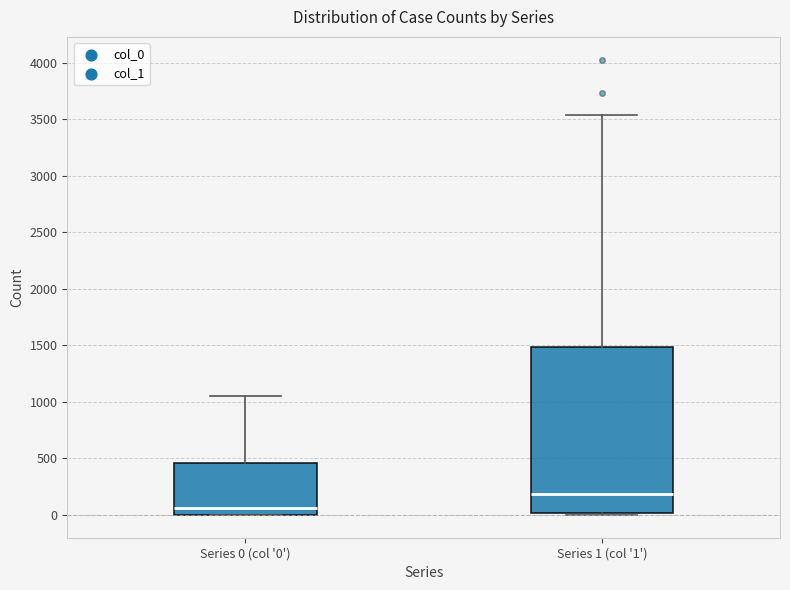

Reading left to right, transcribe this box plot: for each box, give where its median line is, the range the box spans, and where its two whiskers end, as read against the y-axis. The values are not printed on the chart, so give them approximately, as read against the axis.

Series 0 (col '0'): median 50, box 0 to 450, whiskers 0 to 1050
Series 1 (col '1'): median 200, box 0 to 1500, whiskers 0 to 3550